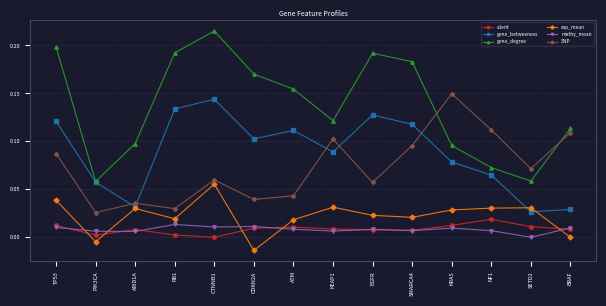

At which category does SNP reach its first local valley?

PIK3CA